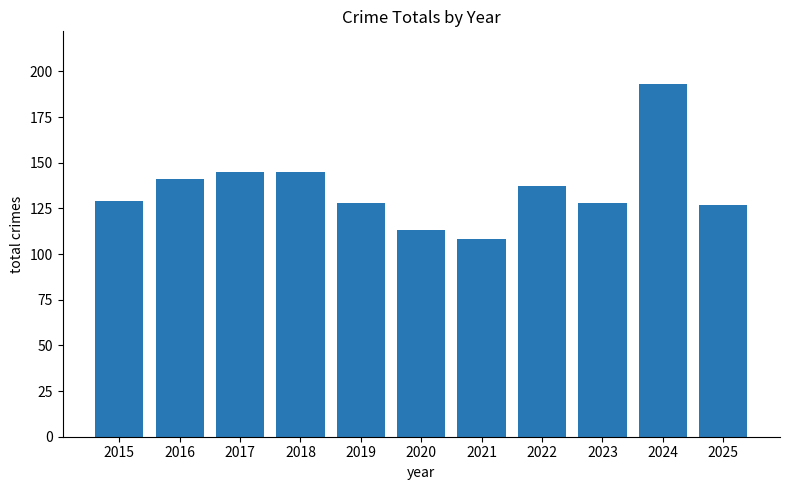

What is the sum of all values?

1494